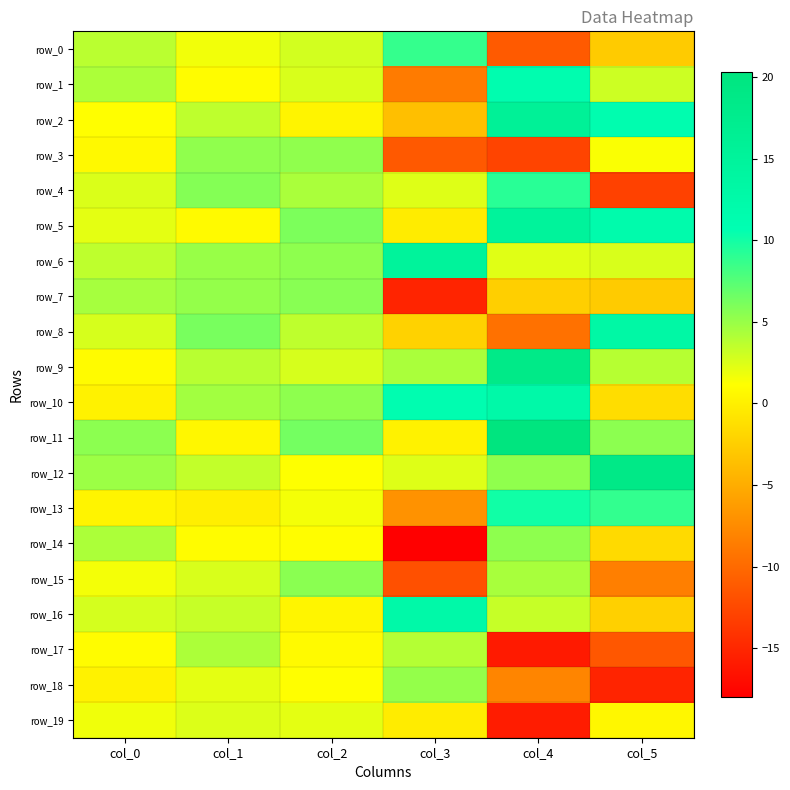

Which category has the lowest value in the row_16 series?

col_5